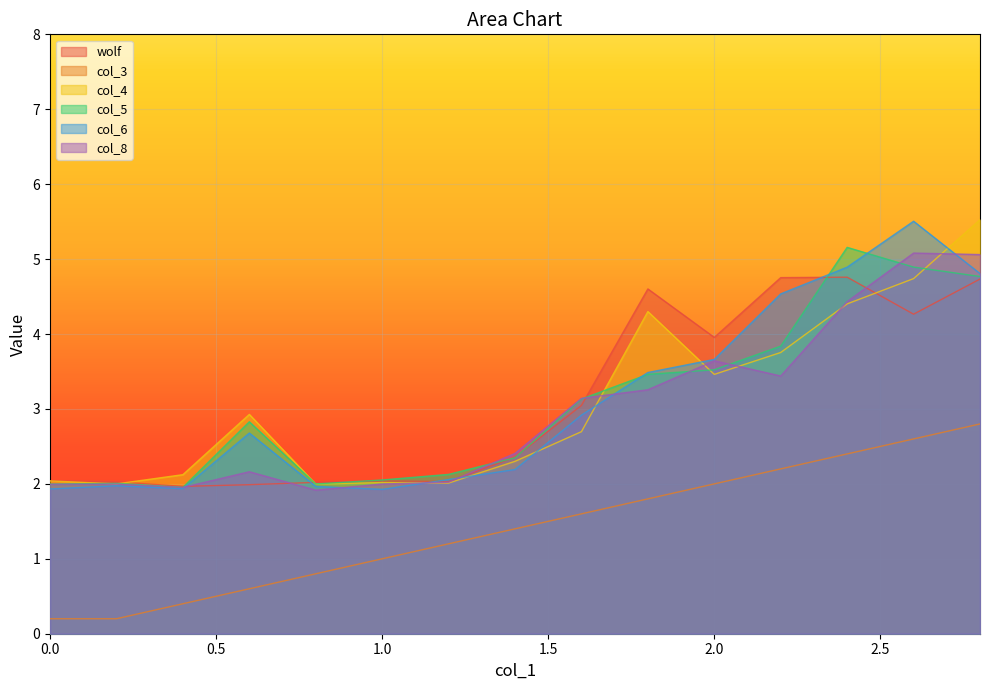

Reading left to right, list all the values displayed in this chart.

wolf: 2.0	2.0	2.0	2.0	2.0	2.0	2.0	2.4	3.0	4.6	4.0	4.8	4.8	4.3	4.7
col_3: 0.2	0.2	0.4	0.6	0.8	1.0	1.2	1.4	1.6	1.8	2.0	2.2	2.4	2.6	2.8
col_4: 2.0	2.0	2.1	2.9	2.0	2.0	2.0	2.3	2.7	4.3	3.5	3.8	4.4	4.7	5.5
col_5: 2.0	2.0	2.0	2.8	2.0	2.1	2.1	2.3	3.1	3.5	3.5	3.8	5.2	4.9	4.8
col_6: 1.9	2.0	1.9	2.7	2.0	1.9	2.1	2.2	2.9	3.5	3.7	4.5	4.9	5.5	4.8
col_8: 2.0	2.0	2.0	2.2	1.9	2.0	2.0	2.4	3.1	3.3	3.6	3.4	4.4	5.1	5.1